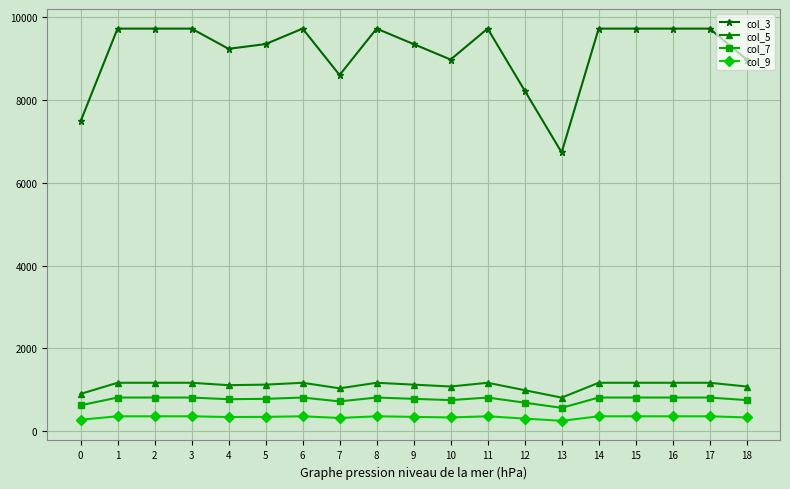

What is the spread (max minus min) of values at 12?

7928